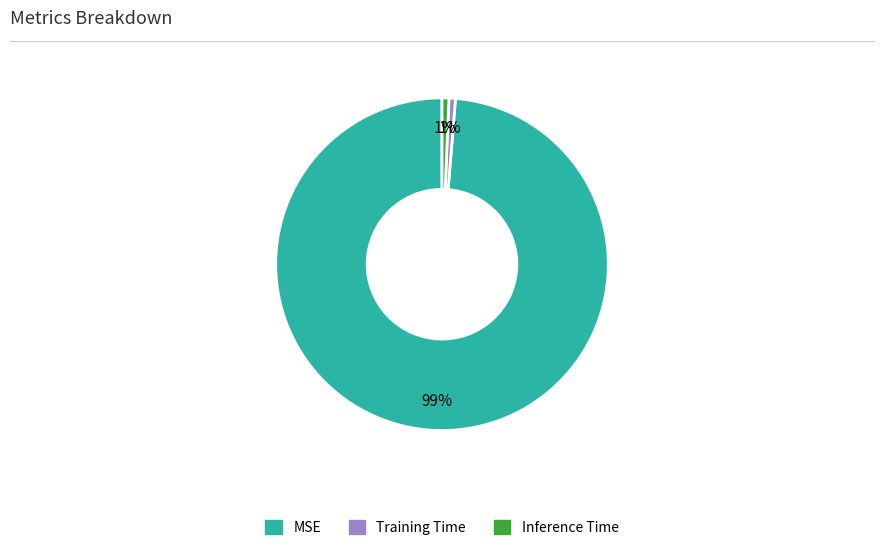

Is the sum of Inference Time and MSE greater than half?

Yes